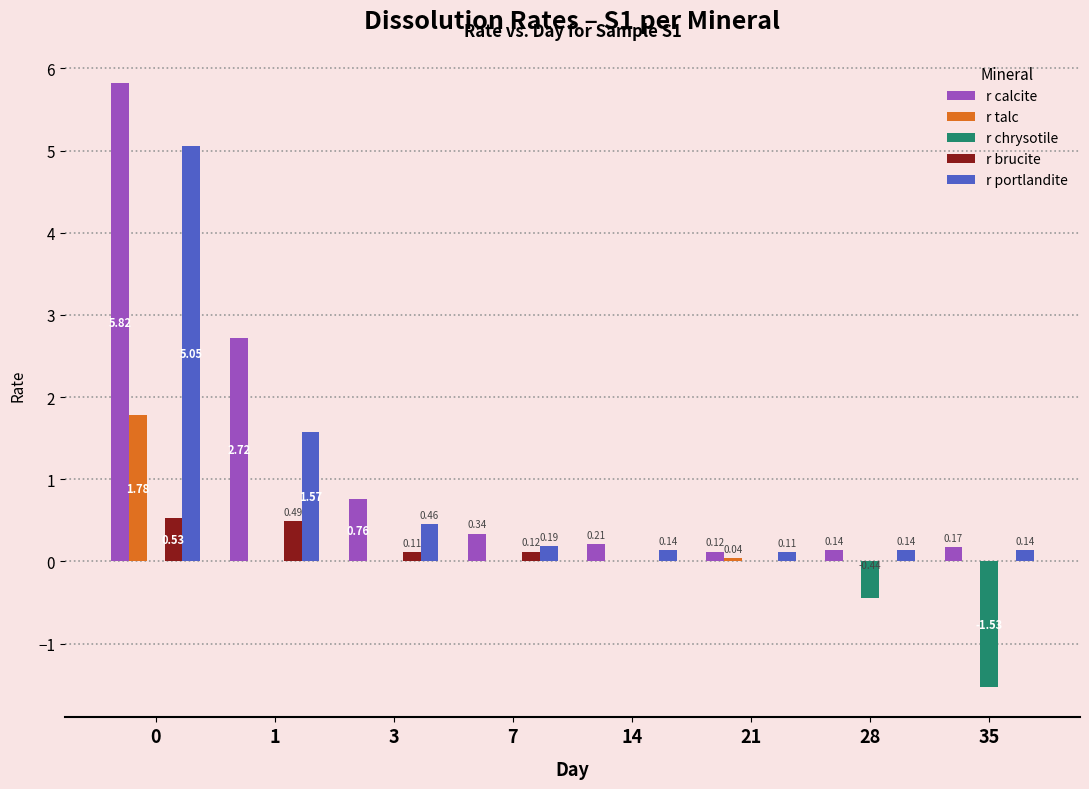

What is the greatest value displayed?

5.8